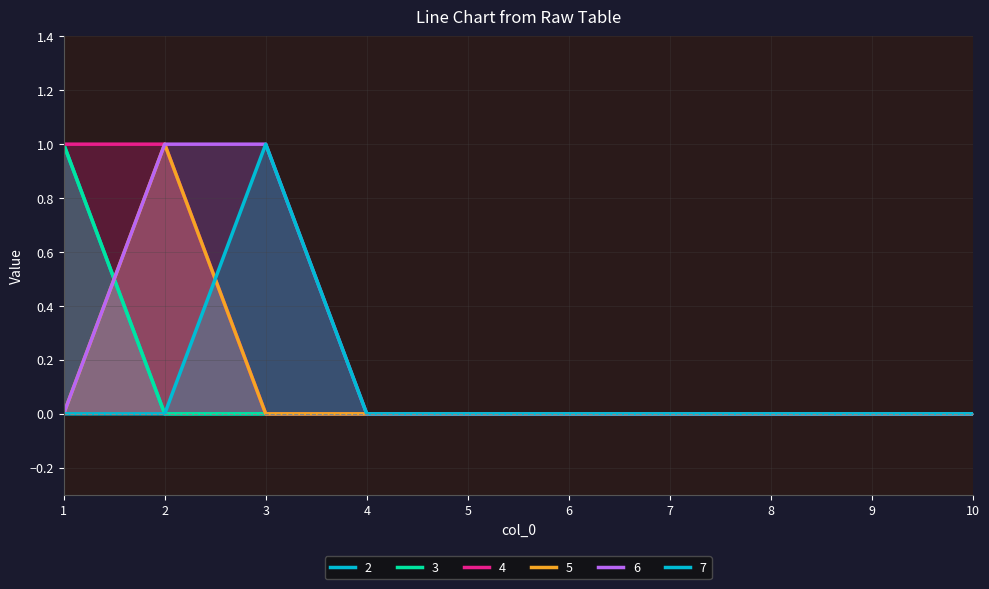

True or false: 5 has more than 2 points higher than both neighbors.

False